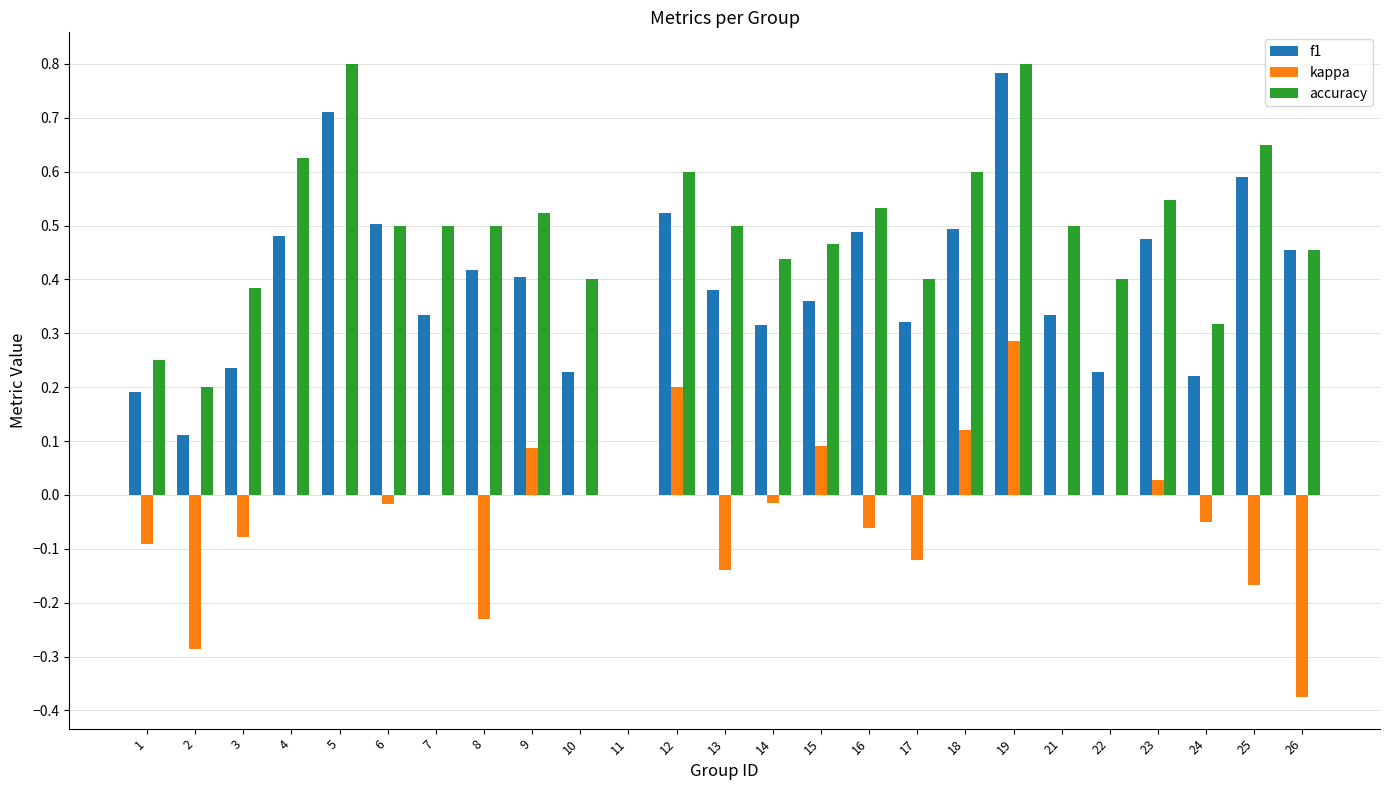

Which series has the largest total across all categories?

accuracy